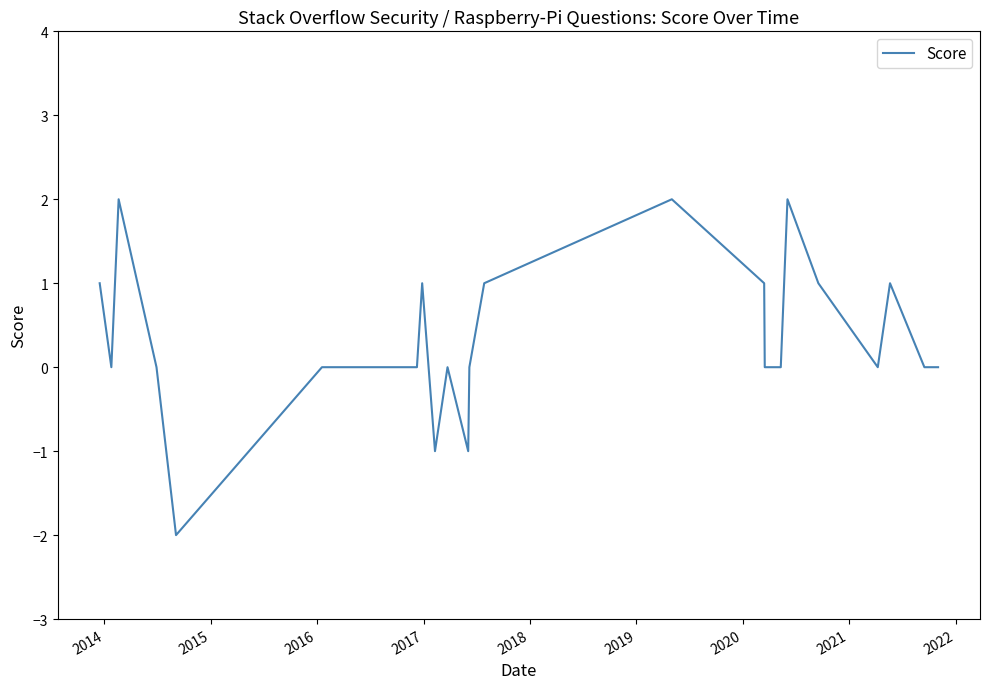

What is the difference between the maximum and minimum values?

4